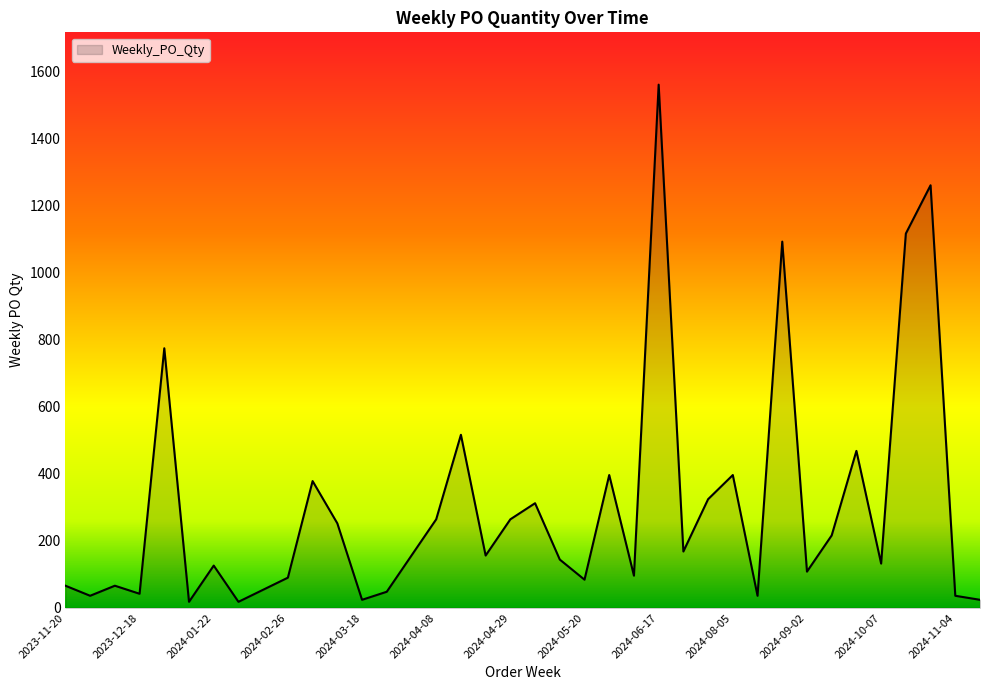

What is the maximum value shown in the chart?

1560